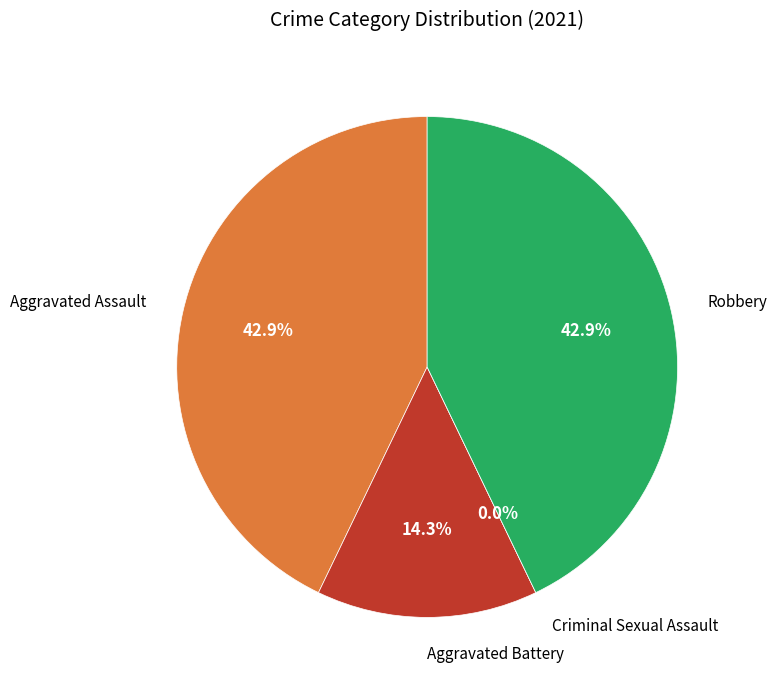

To the nearest percent, what percentage of the pie is Robbery?

43%